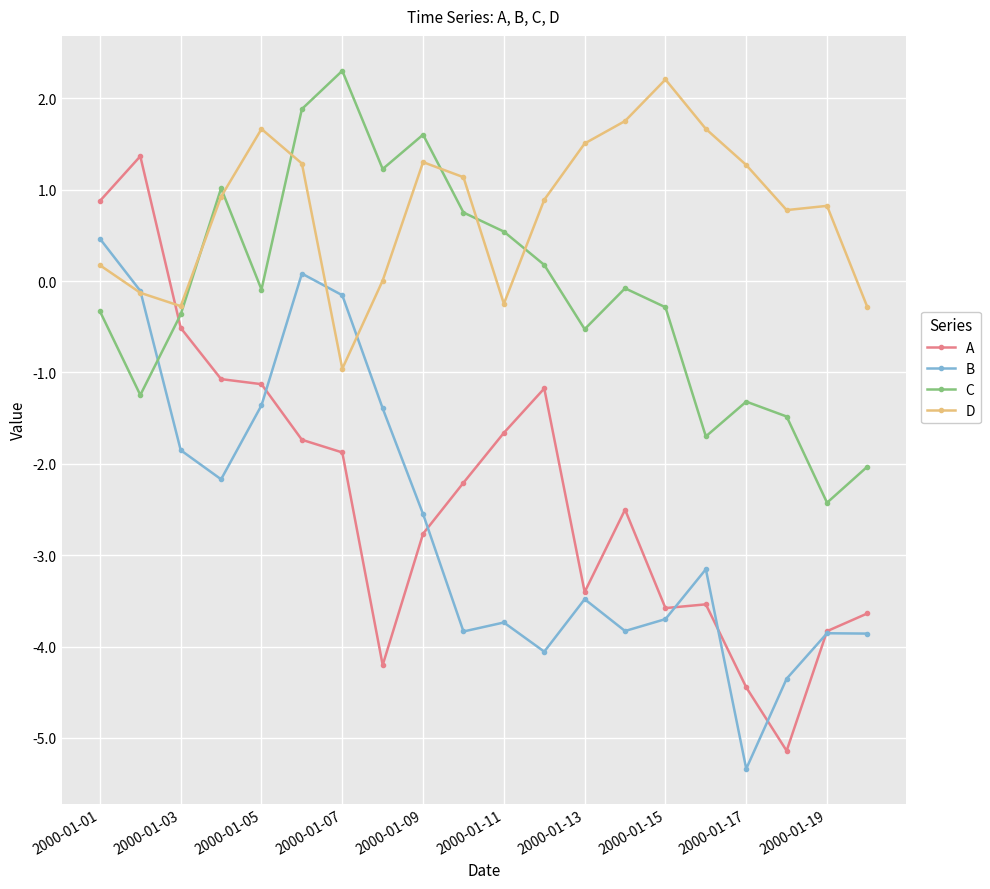

What are all the series names shown in the legend?

A, B, C, D